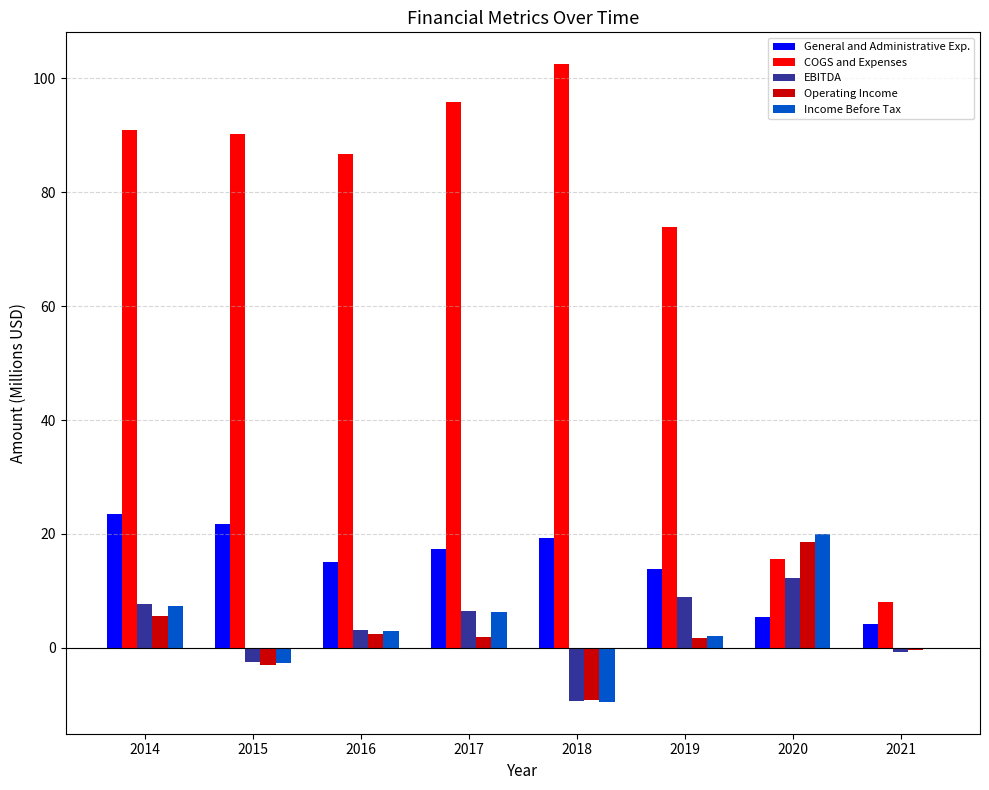

Which category has the highest value in the Operating Income series?

2020